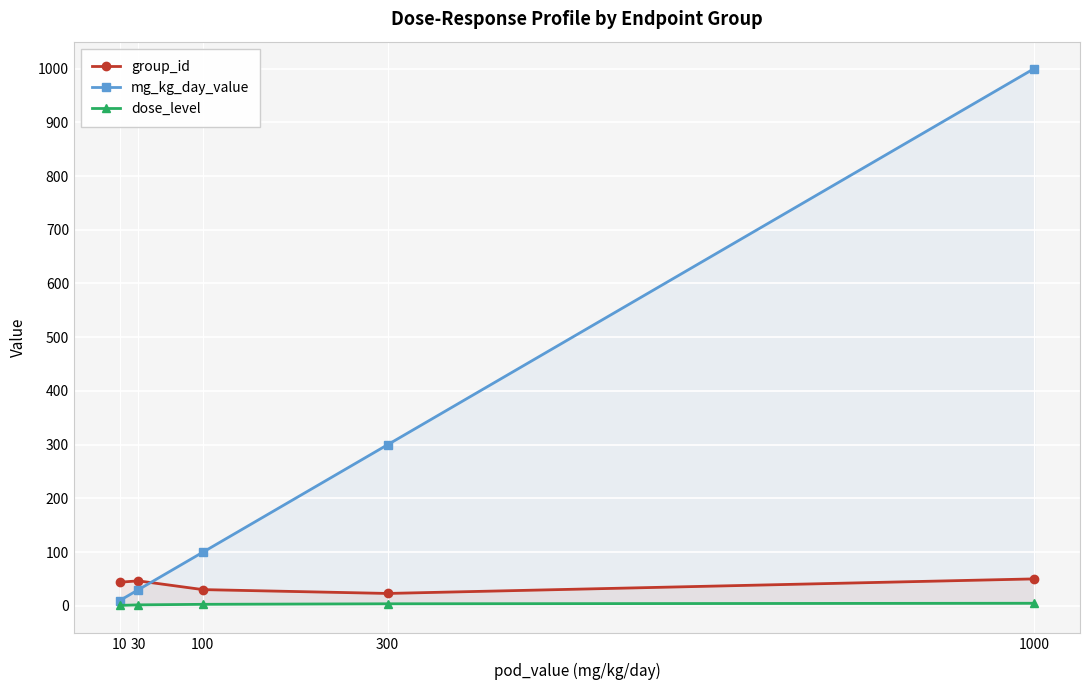

Reading left to right, transcribe all the data shown in this chart.

group_id: 10=44.2	30=46.7	100=30.4	300=23.2	1000=50.3
mg_kg_day_value: 10=10.0	30=30.0	100=100.0	300=300.0	1000=1000.0
dose_level: 10=1.0	30=2.0	100=3.0	300=4.0	1000=5.0